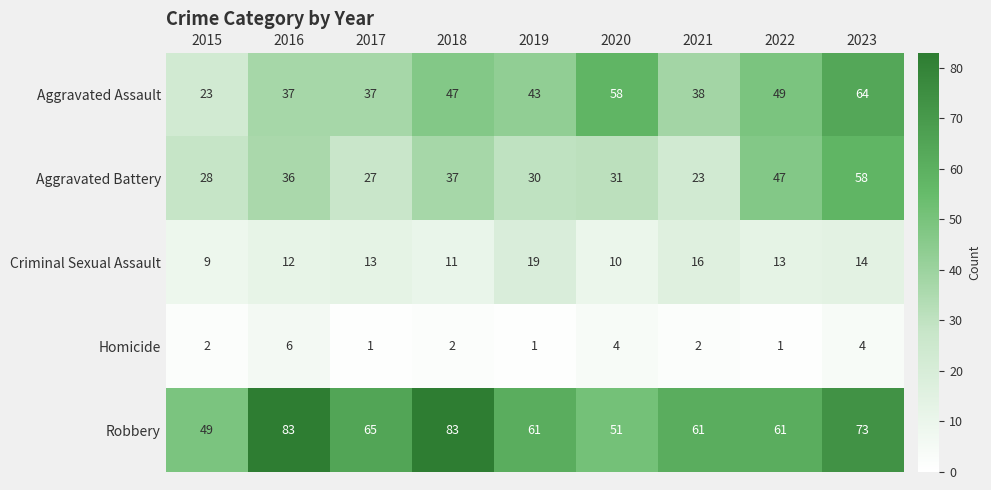

What is the highest value of the Aggravated Battery series?

58